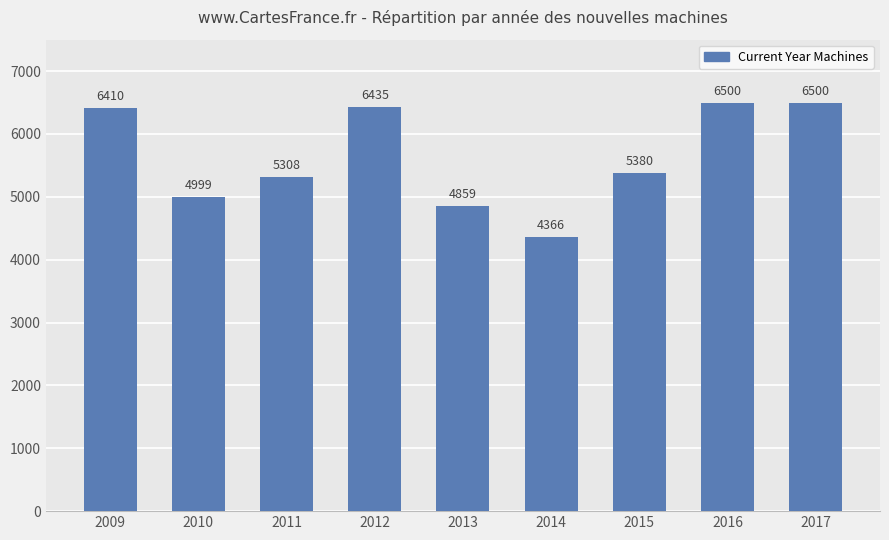

How many data points are less than 5380?

4